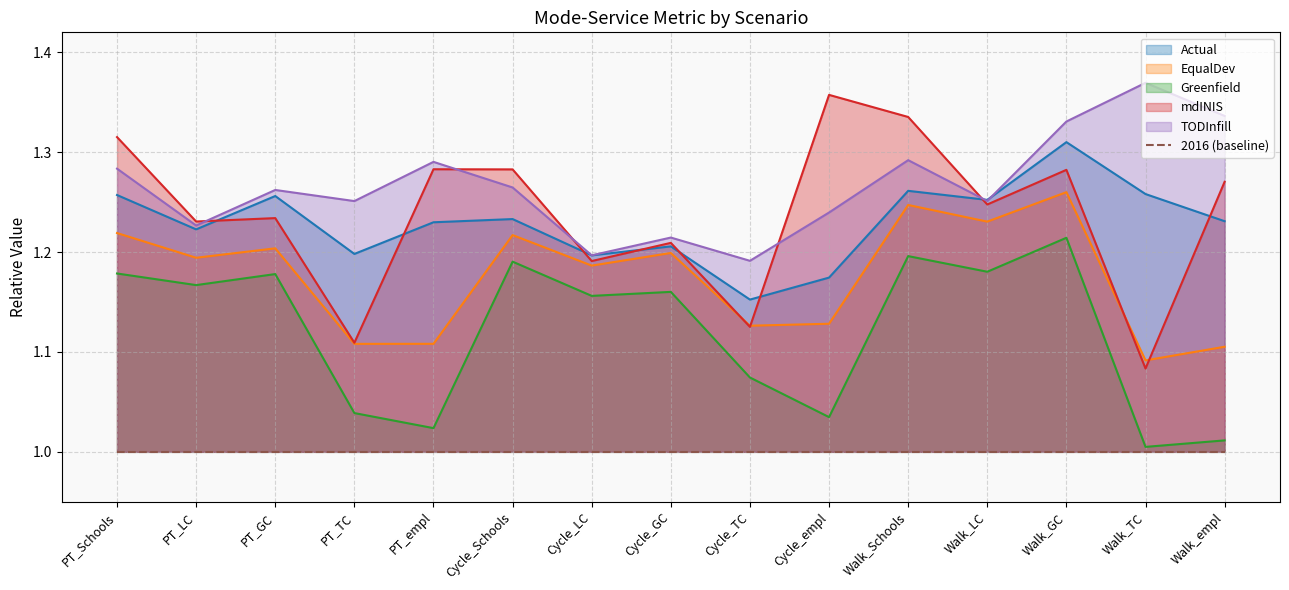

What are all the series names shown in the legend?

Actual, EqualDev, Greenfield, mdINIS, TODInfill